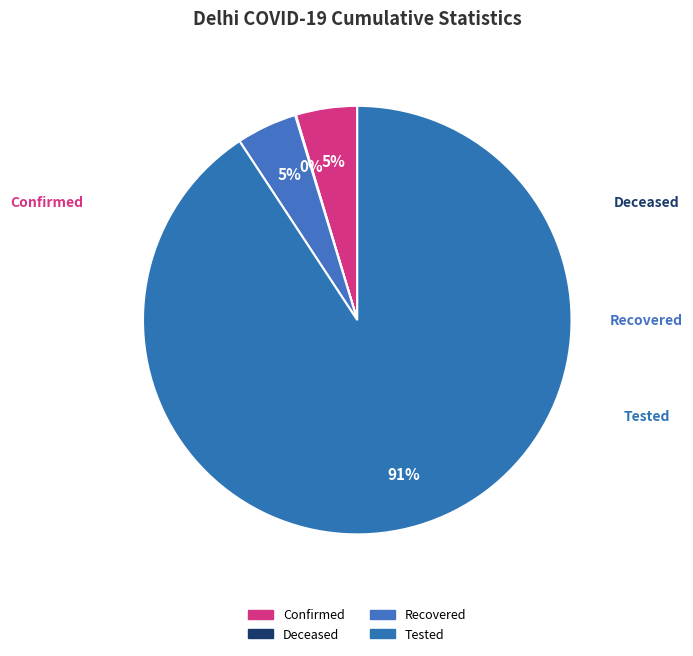

Rank the categories by value from lowest to highest.

cumulativeDeceasedNumberForState, cumulativeRecoveredNumberForState, cumulativeConfirmedNumberForState, cumulativeTestedNumberForState